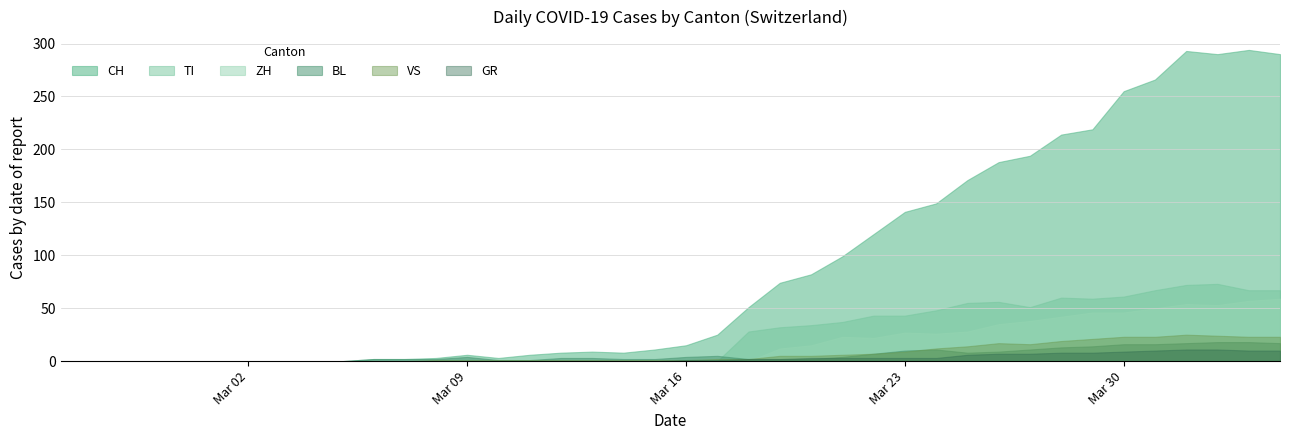

True or false: ZH has more than 0 points higher than both neighbors.

True